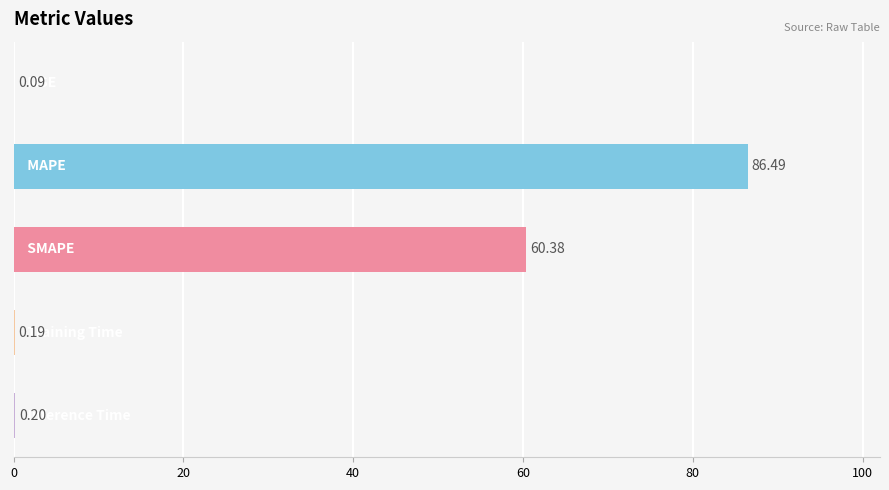

How many data points does each series have?

5